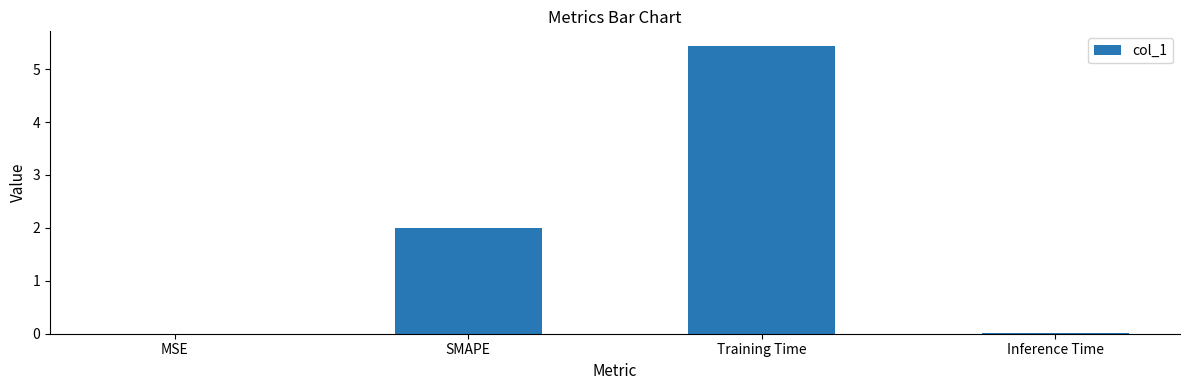

What is the maximum value shown in the chart?

5.4